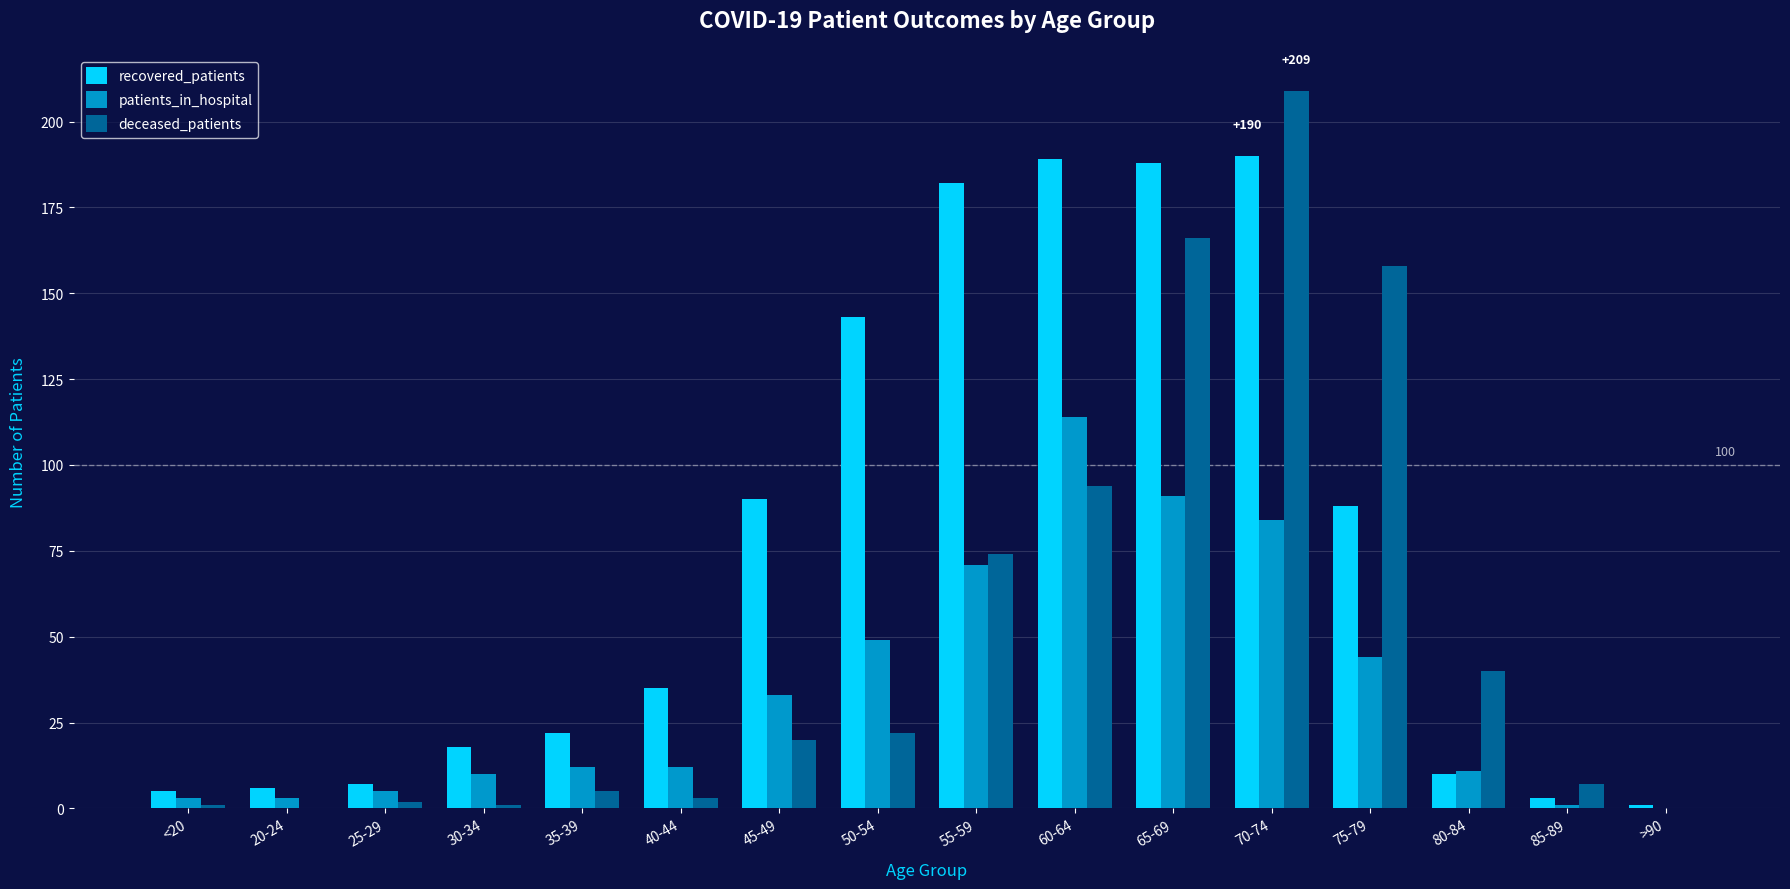

How many groups of bars are there?

16